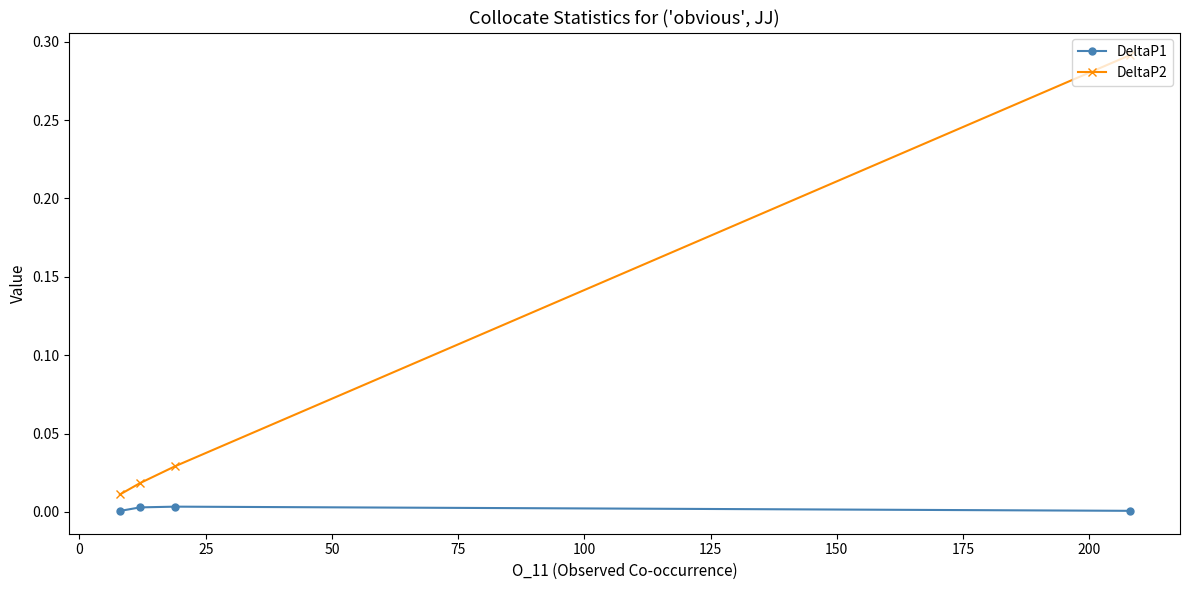

Which series has the widest spread of values?

DeltaP2